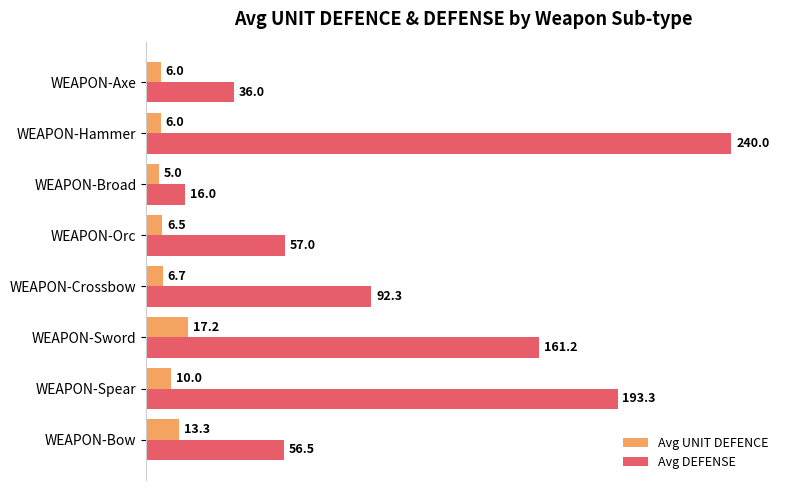

What are all the series names shown in the legend?

Avg UNIT DEFENCE, Avg DEFENSE